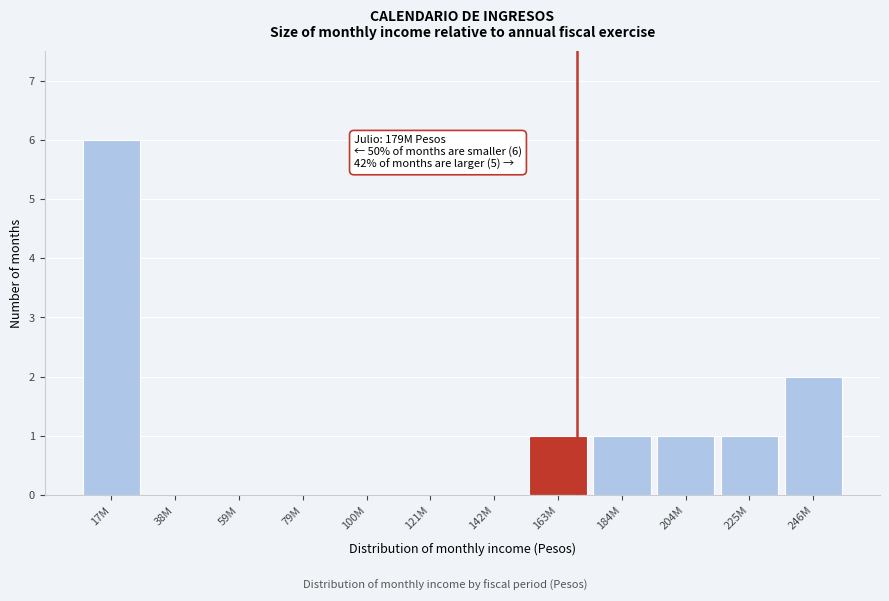

Reading left to right, what are all the values shown in this chart?

17M=6	38M=0	59M=0	79M=0	100M=0	121M=0	142M=0	163M=1	184M=1	204M=1	225M=1	246M=2